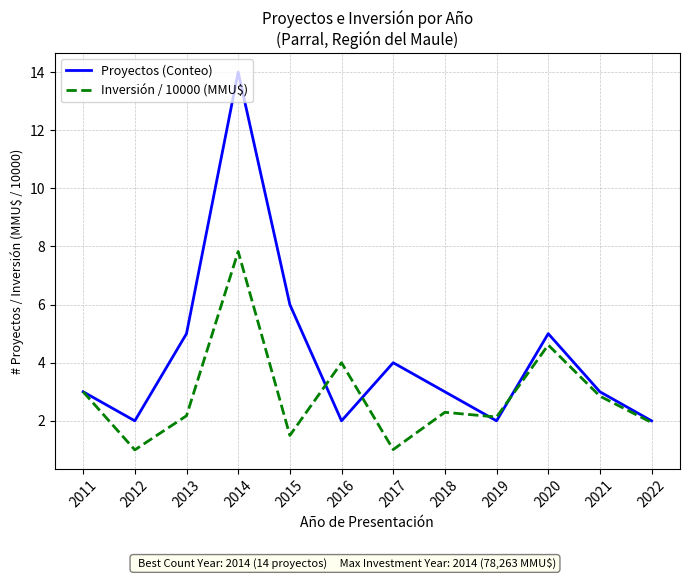

In Proyectos (Conteo), how many points are higher than both neighbors (excluding endpoints)?

3